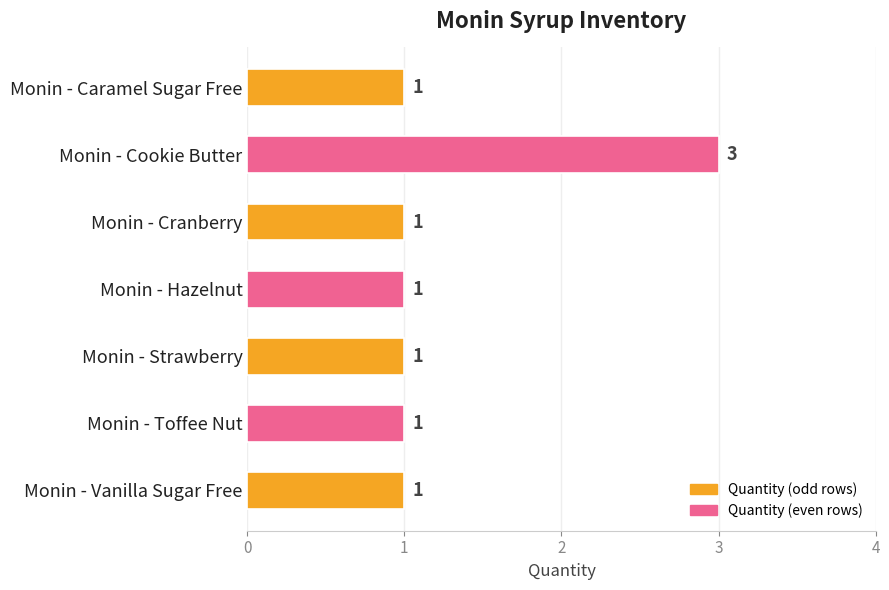

Is it true that the value at Monin - Cookie Butter is 5?

False